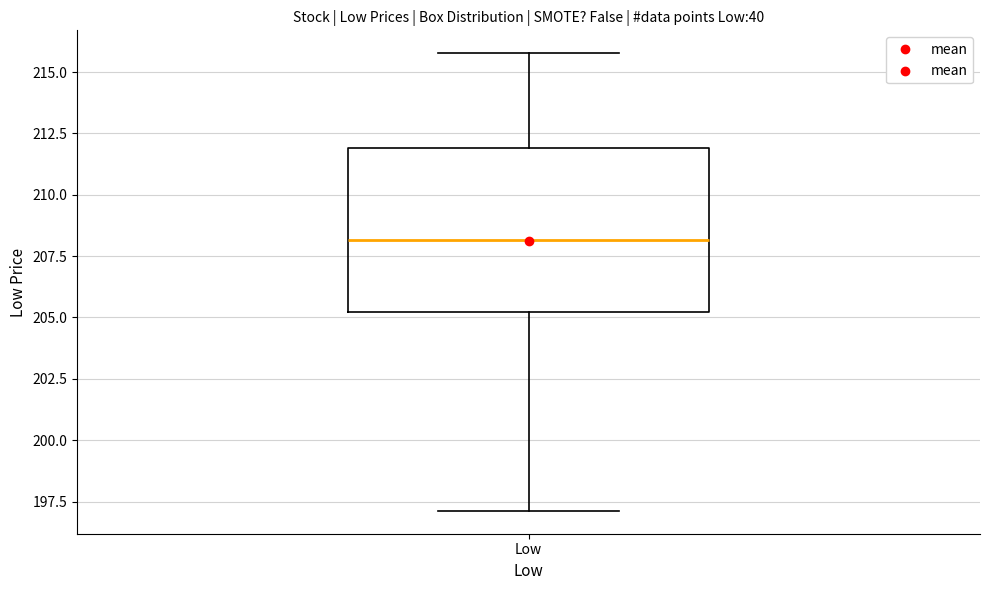

Where is the upper edge of the box for Low on the y-axis? The values are not printed on the chart, so give them approximately, as read against the axis.

212